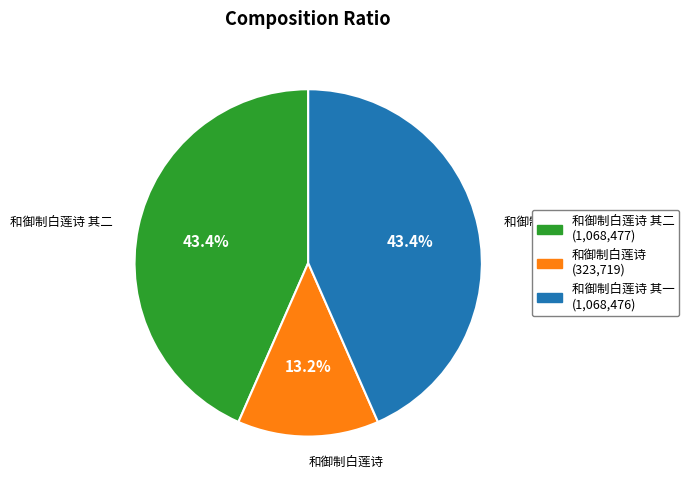

Does any single category account for the majority?

No